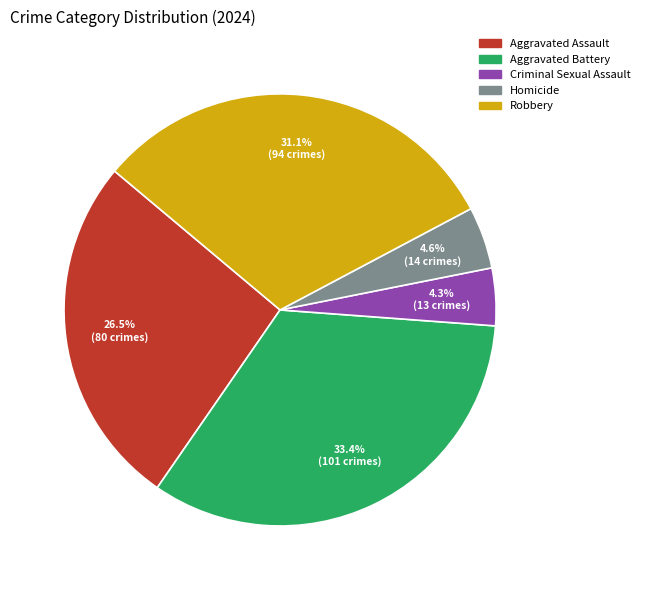

Does Criminal Sexual Assault account for over 50% of the chart?

No